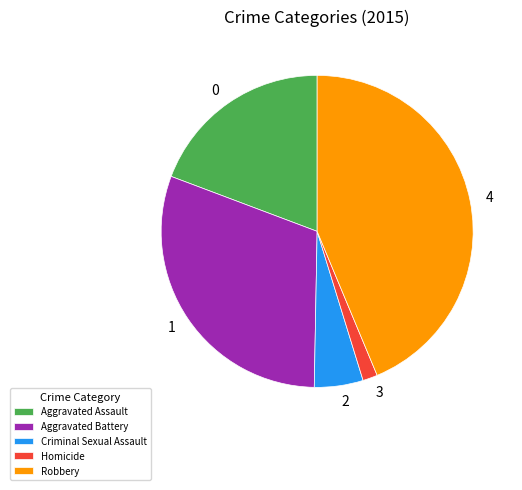

Which slice is the largest?

Robbery